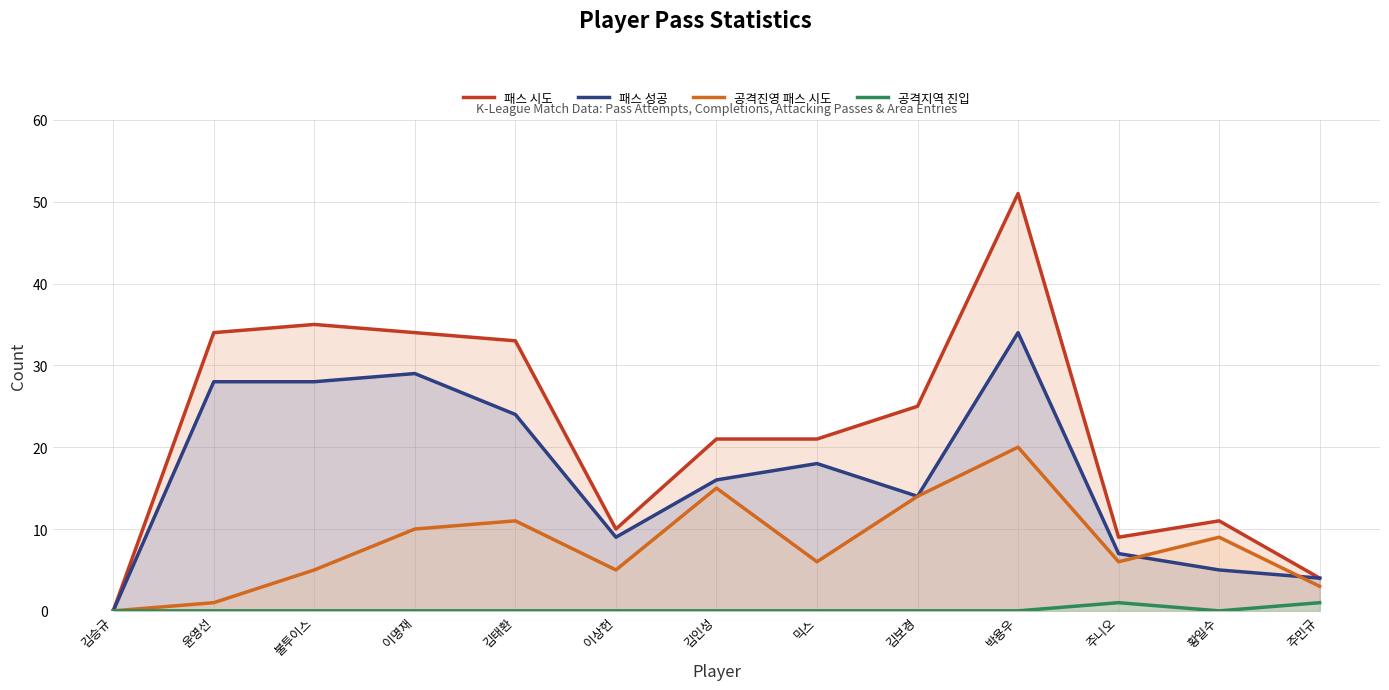

What is the total value across all series at 윤영선?

63